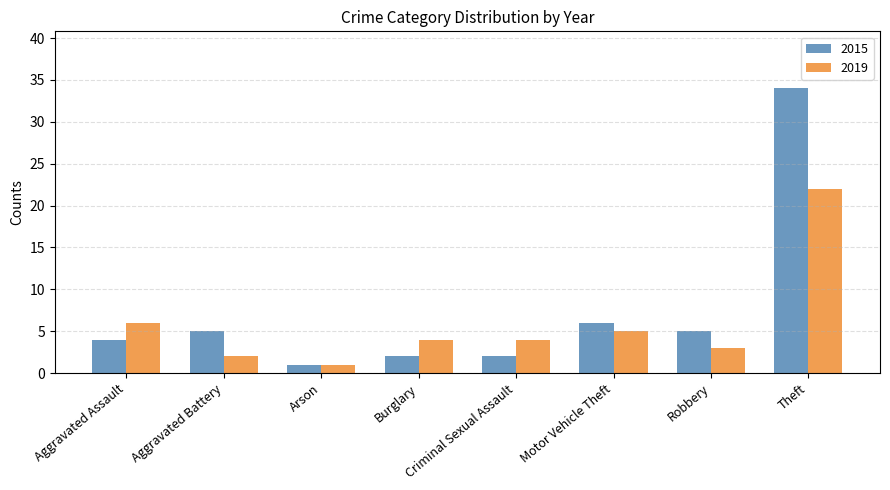

Reading right to left, extract all data points from this chart.

2015: 34	5	6	2	2	1	5	4
2019: 22	3	5	4	4	1	2	6